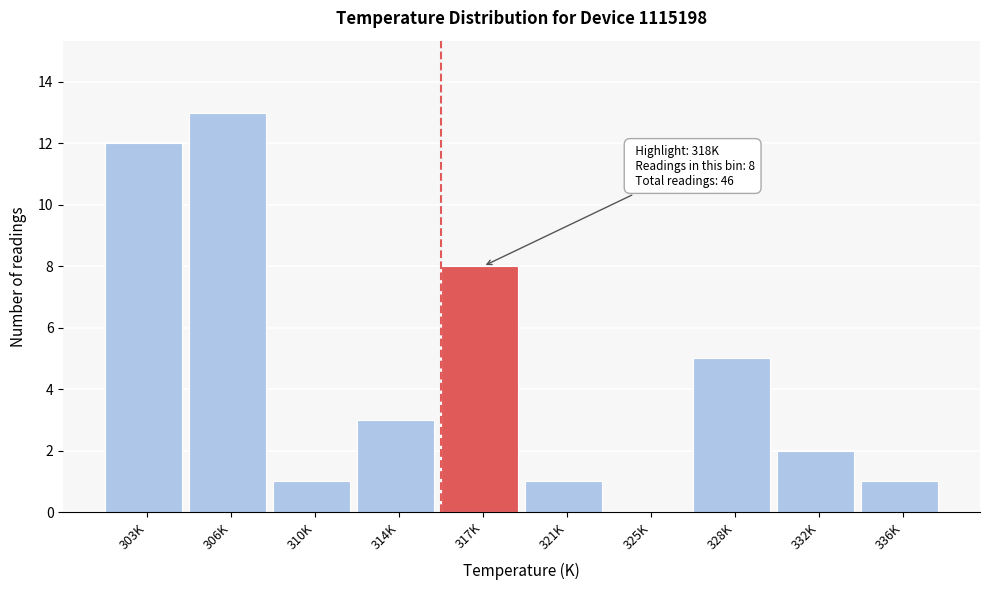

Reading left to right, transcribe all the data shown in this chart.

303K=12	306K=13	310K=1	314K=3	317K=8	321K=1	325K=0	328K=5	332K=2	336K=1